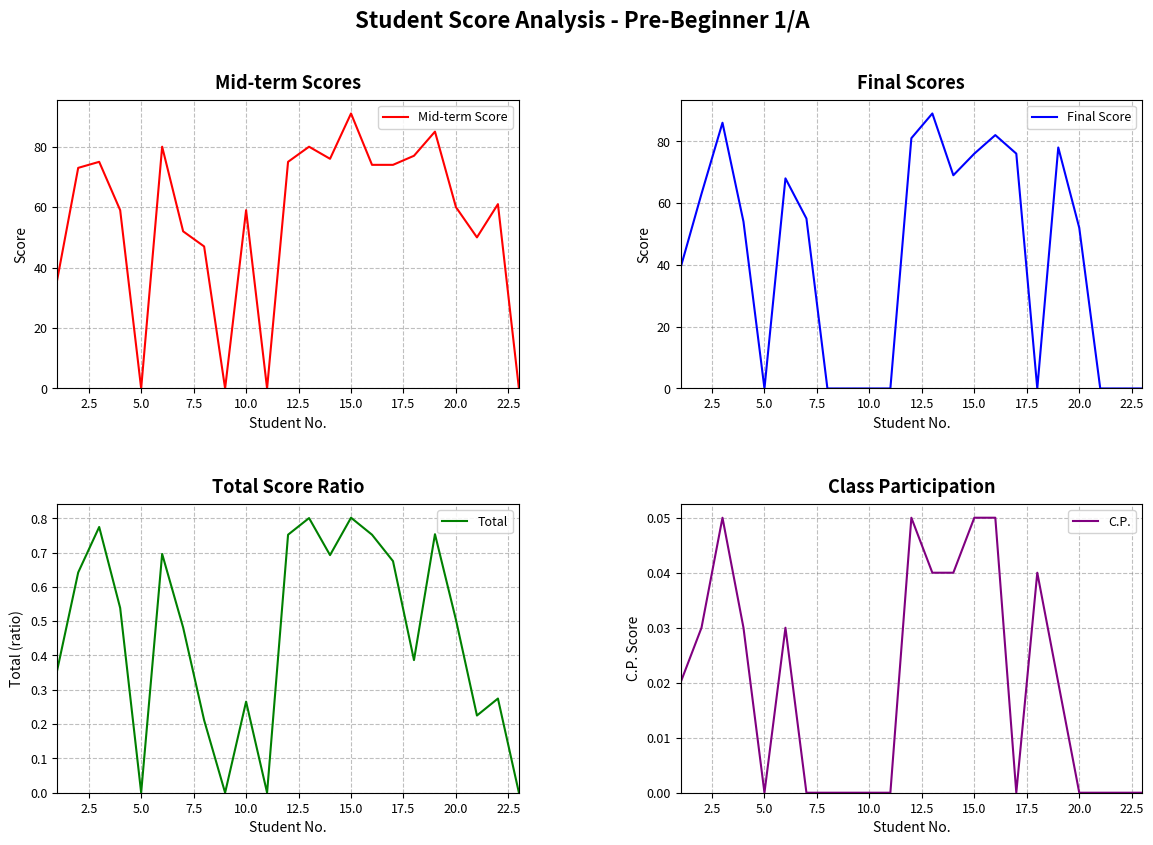

What is the sum of all Final Score values?

968